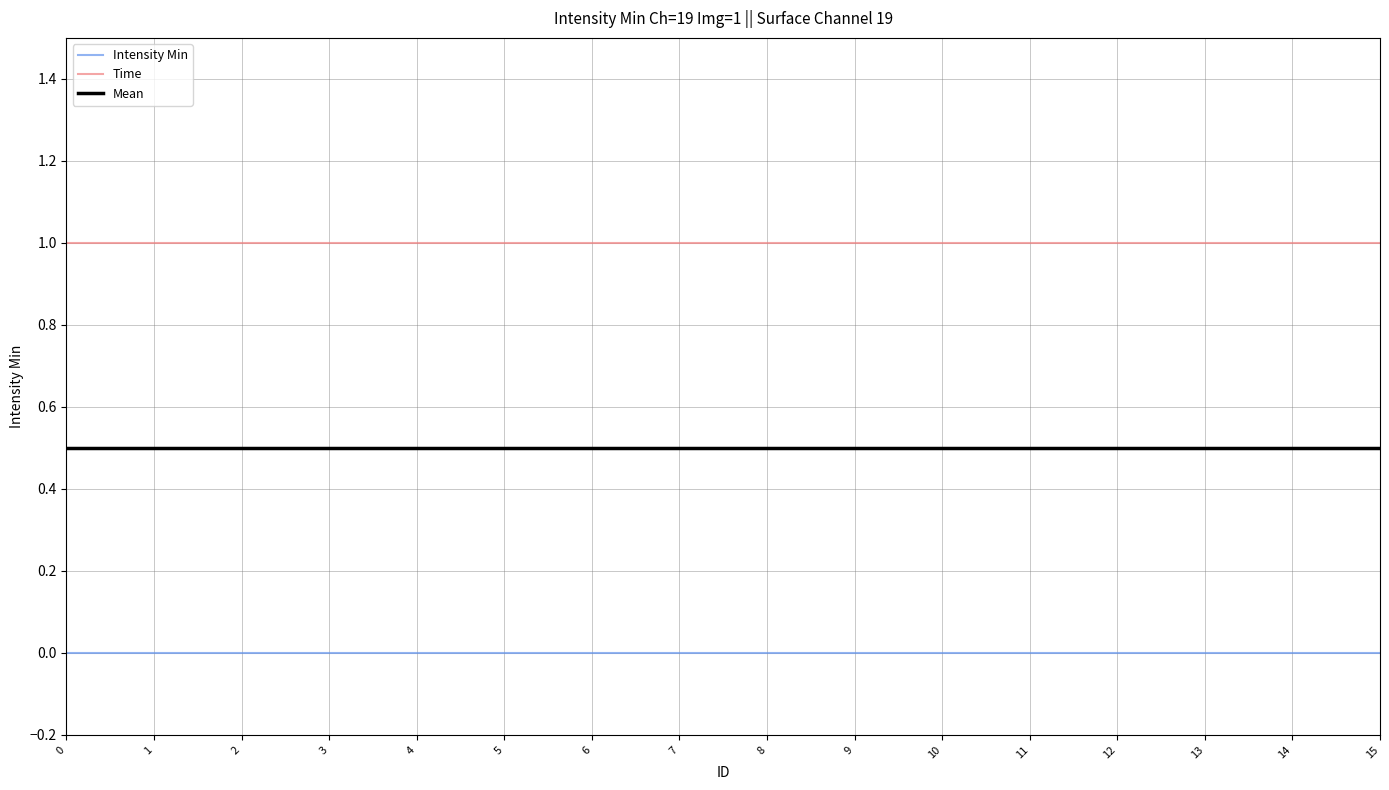

What value does the Mean series have at 13?

0.5